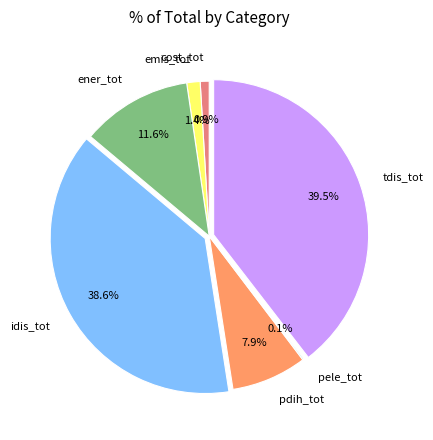

What is the largest slice in the pie chart?

tdis_tot